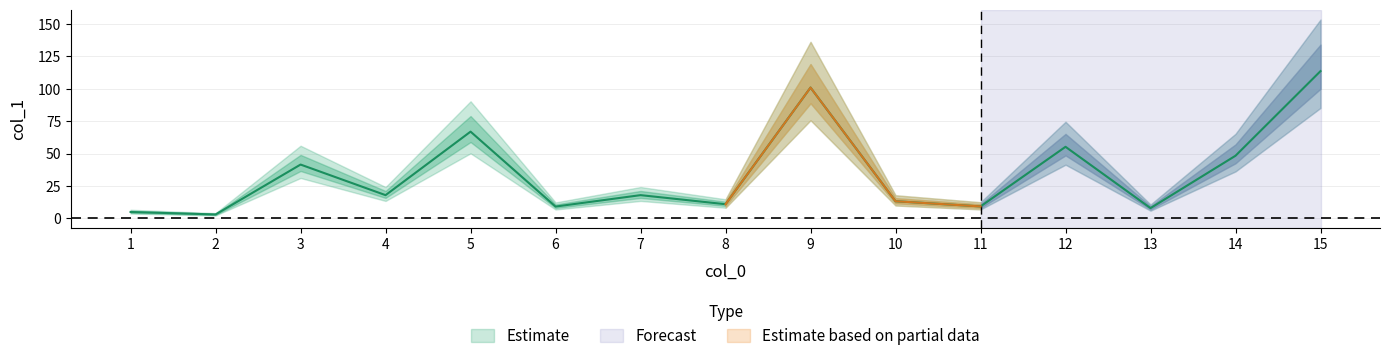

Is it true that the value at 3 is 57.7?

False